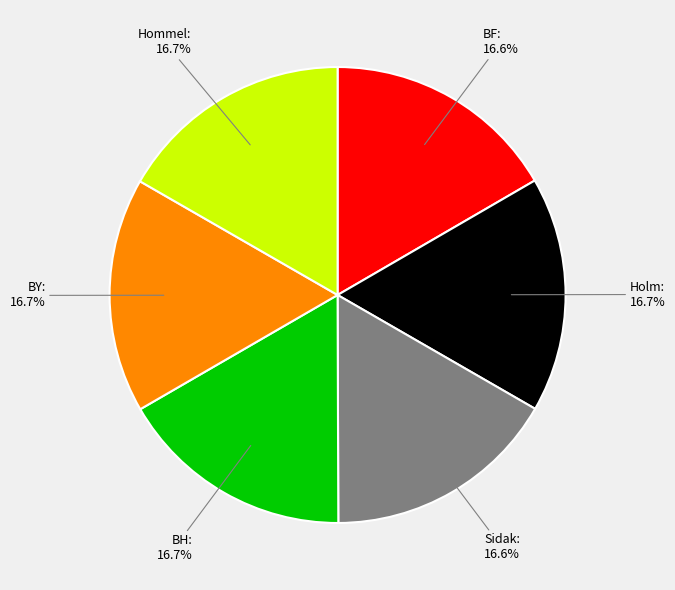

Is there a majority slice in this chart?

No